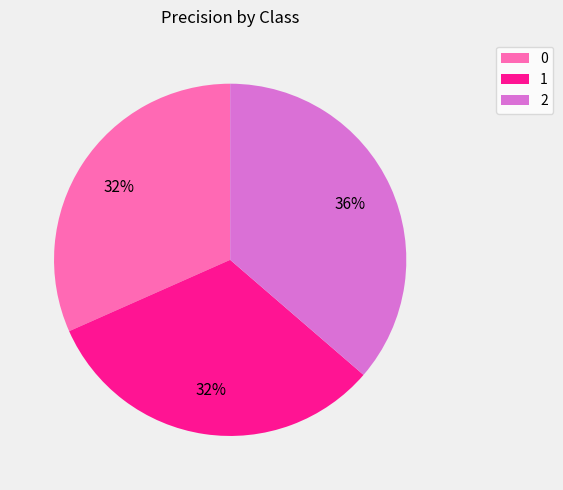

Which category has the biggest portion of the pie?

2